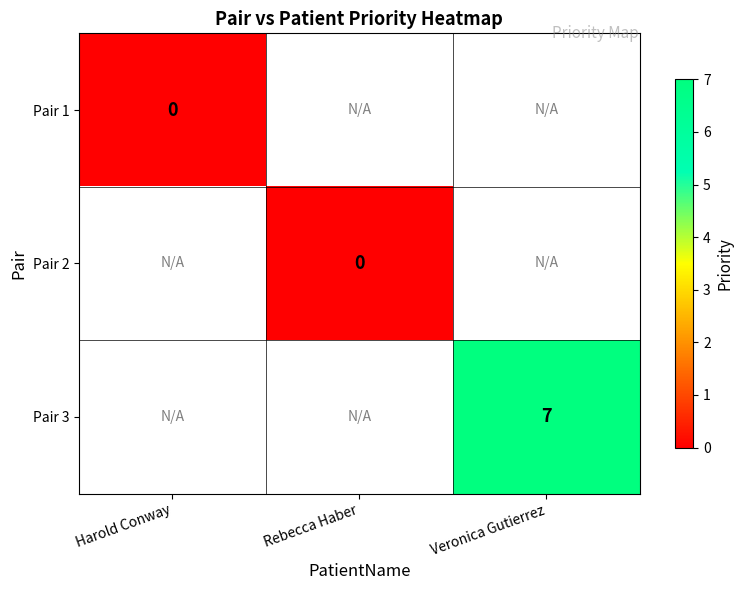

Is it true that Pair 3 equals 7 at Veronica Gutierrez?

True